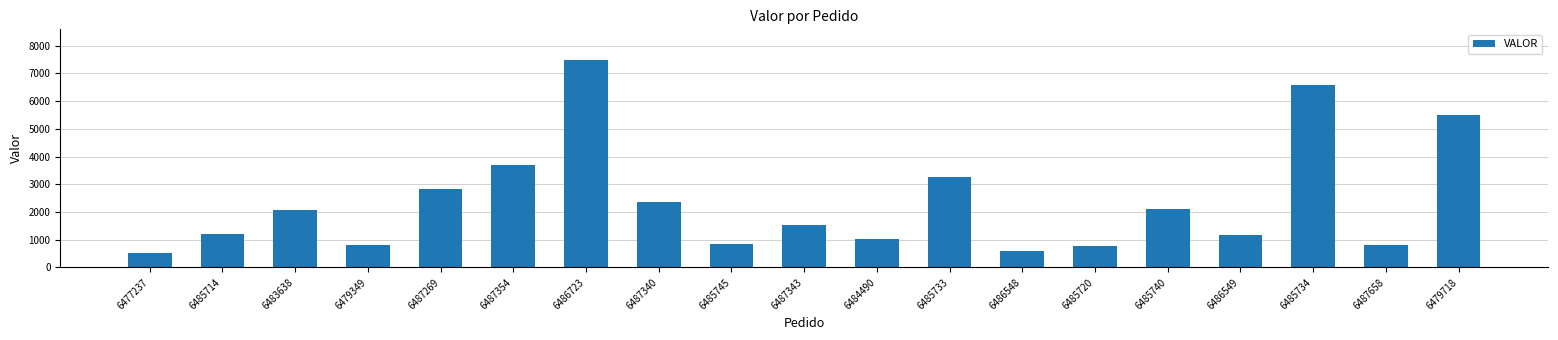

What is the approximate value at 6487269?

2847.3